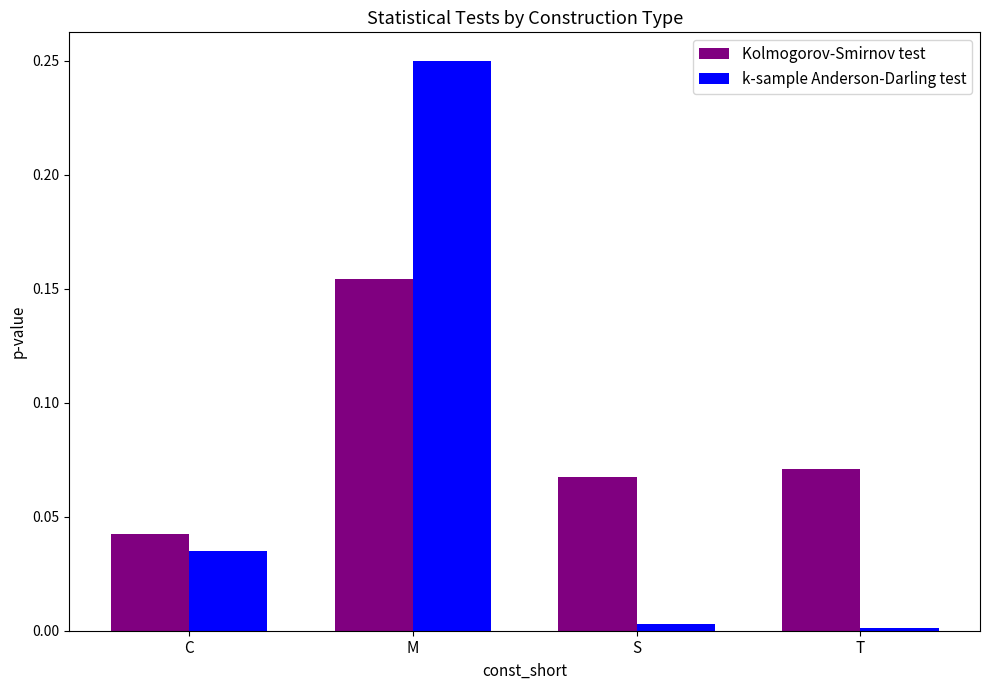

How many bars are there in each group?

2